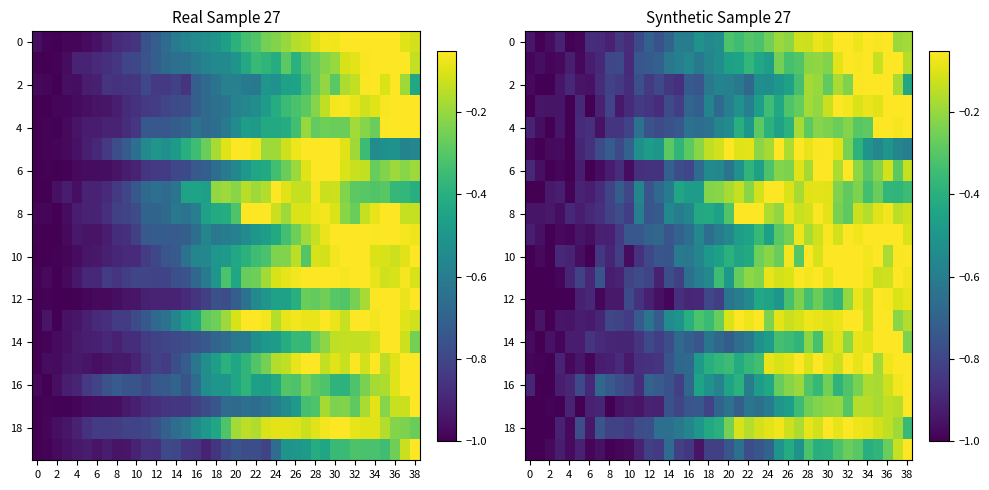

What is the difference between the highest and lowest values at 31?

0.5